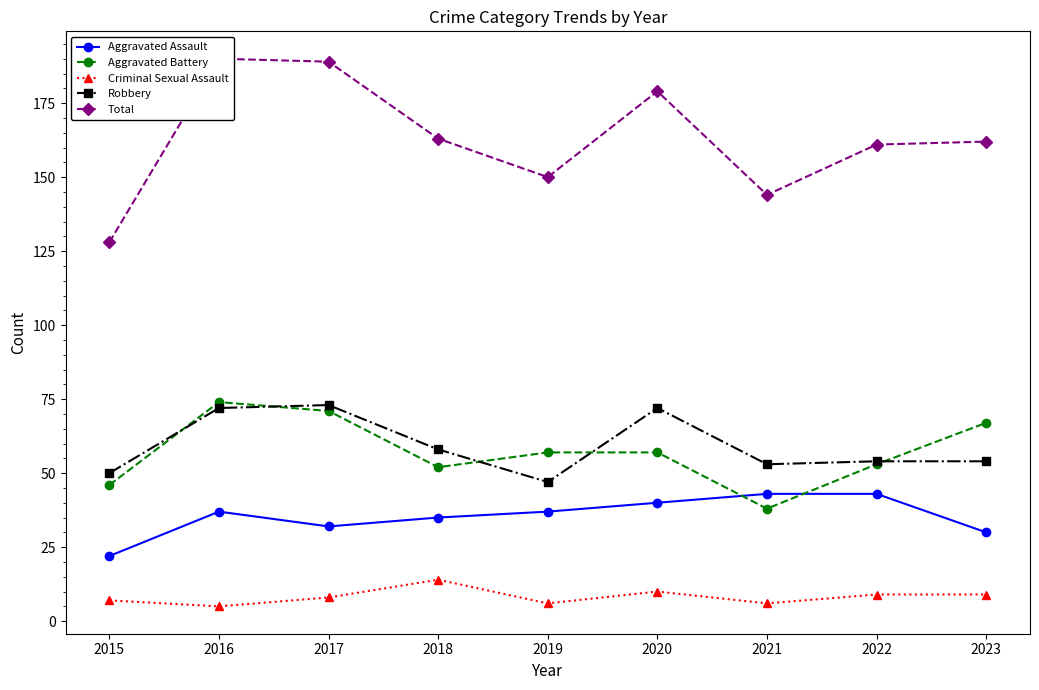

The value of Aggravated Battery at 2021 is 38. True or false?

True